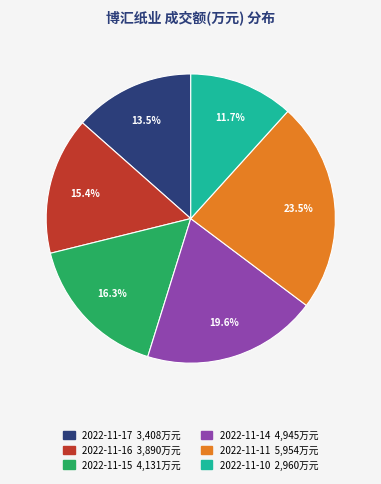

Count the number of slices in the pie.

6